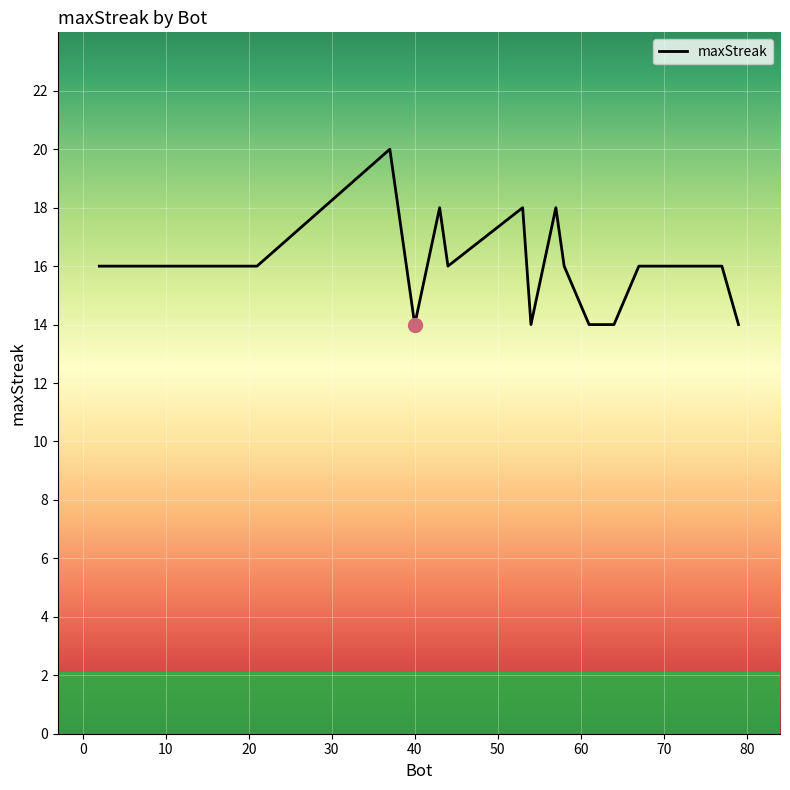

What is the greatest value displayed?

20